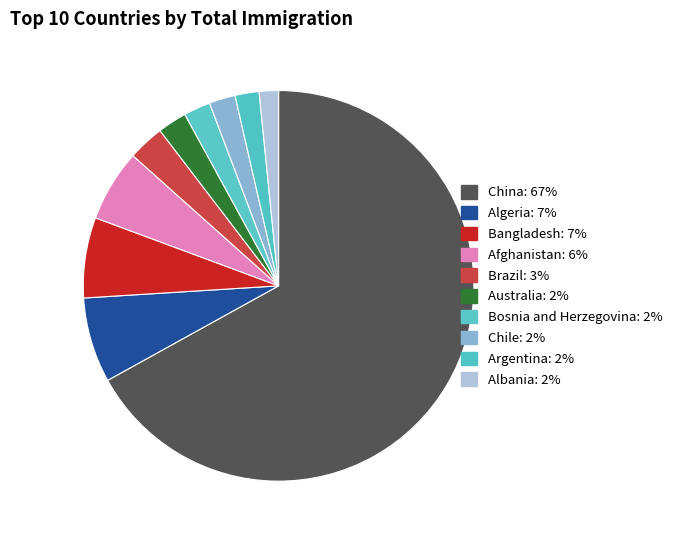

To the nearest percent, what percentage of the pie is Afghanistan?

6%